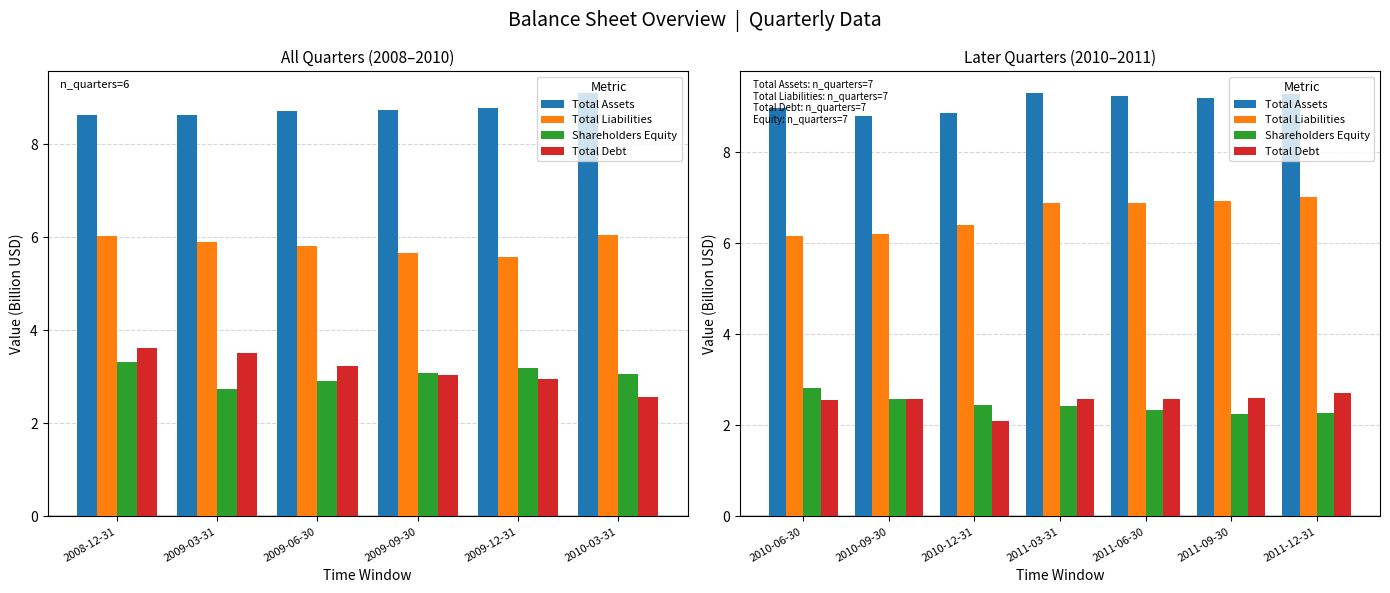

Between 2011-06-30 and 2010-12-31, which is larger?

2011-06-30